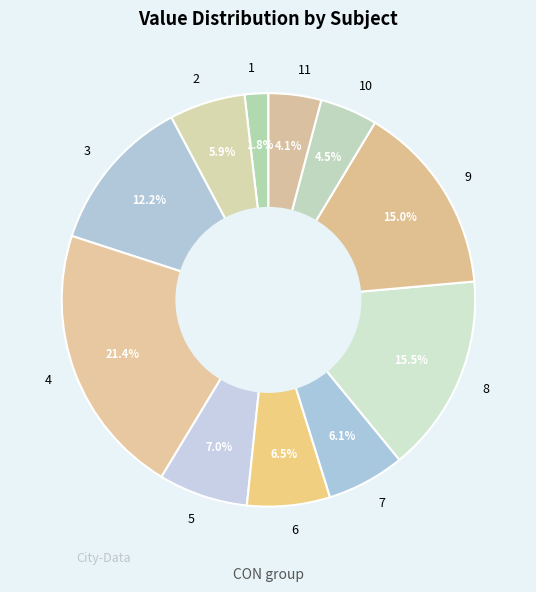

How many segments does this pie chart have?

11